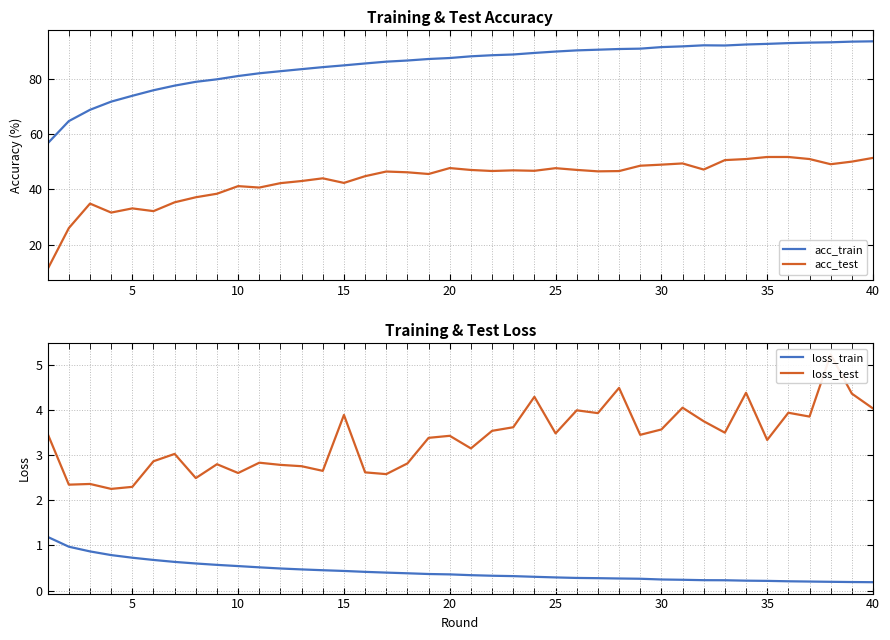

Rank the series by their maximum value, from lowest to highest.

loss_train, loss_test, acc_test, acc_train